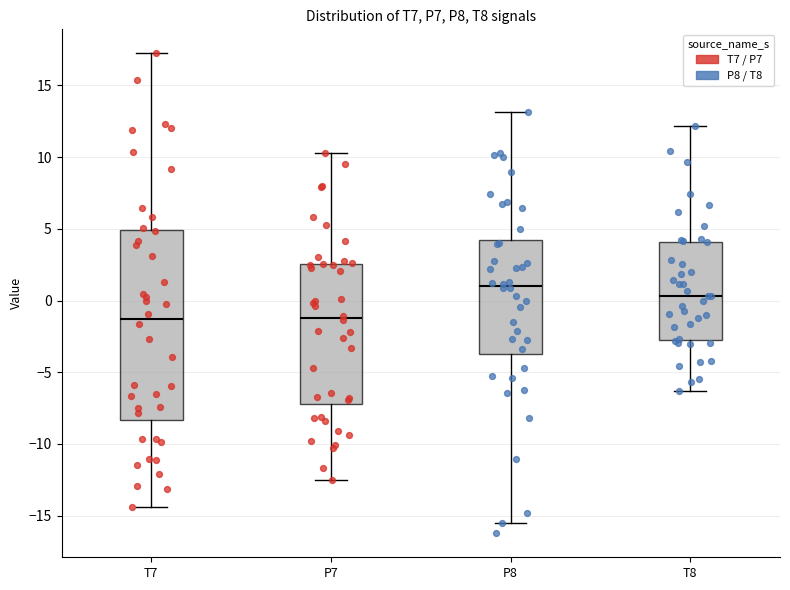

Reading left to right, transcribe this box plot: for each box, give where its median line is, the range the box spans, and where its two whiskers end, as read against the y-axis. The values are not printed on the chart, so give them approximately, as read against the axis.

T7: median -1.5, box -8.5 to 5.0, whiskers -14.5 to 17.0
P7: median -1.0, box -7.0 to 2.5, whiskers -12.5 to 10.5
P8: median 1.0, box -3.5 to 4.0, whiskers -15.5 to 13.0
T8: median 0.5, box -2.5 to 4.0, whiskers -6.5 to 12.0